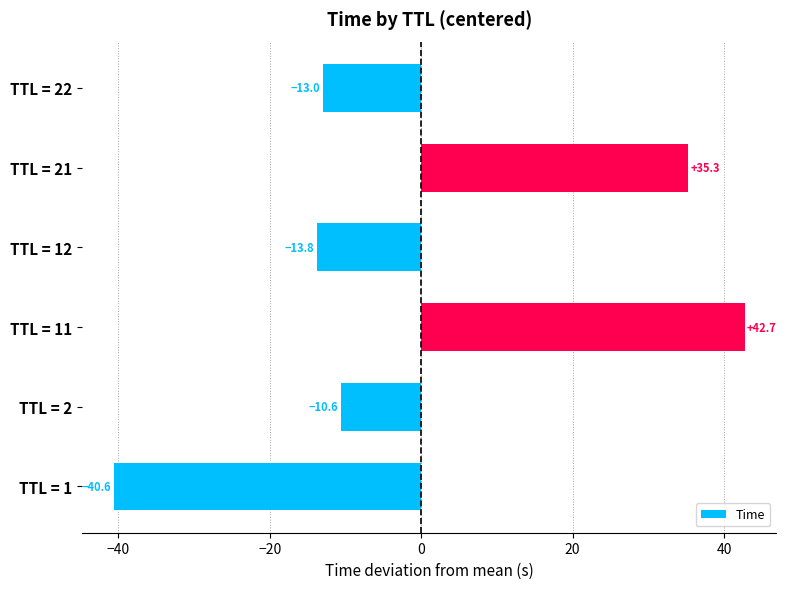

What is the difference between the maximum and minimum values?

83.4